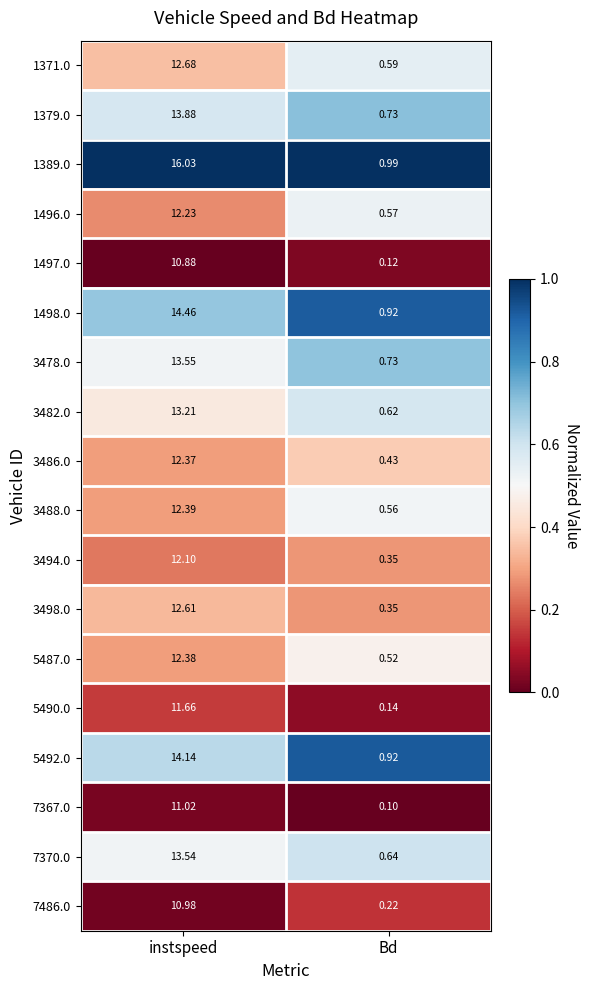

At which category does the chart reach its minimum across all series?

Bd